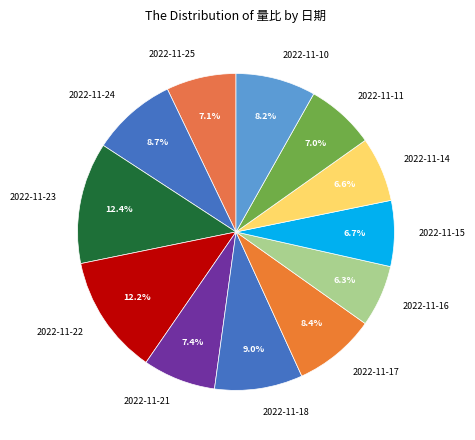

True or false: 2022-11-24 accounts for 9% of the total.

True